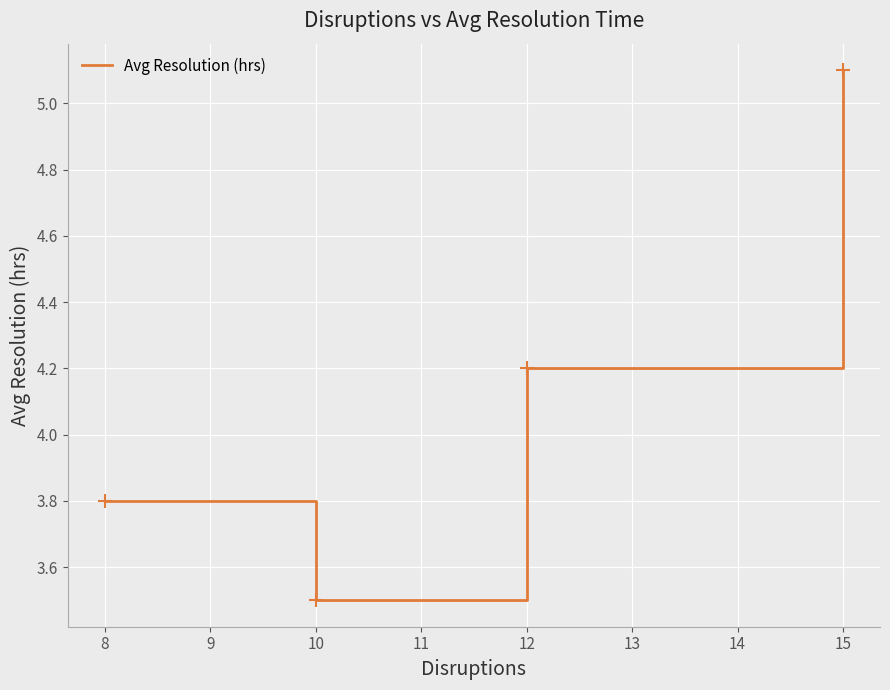

Between 8 and 15, which is larger?

15